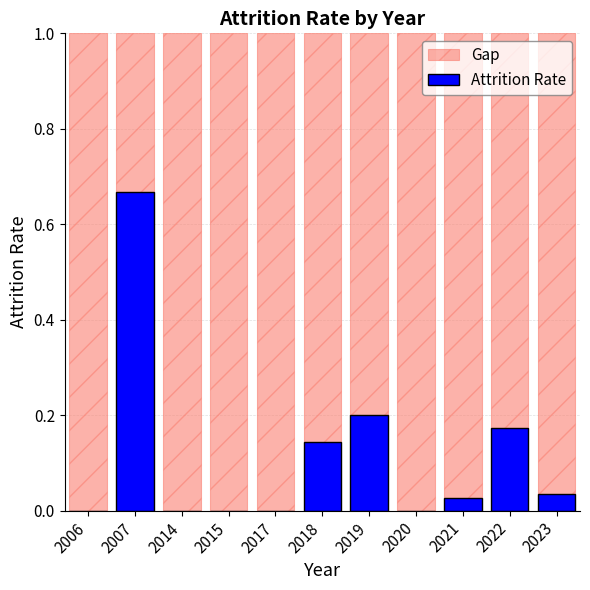

The value of Attrition Rate at 2014 is 0.0. True or false?

True